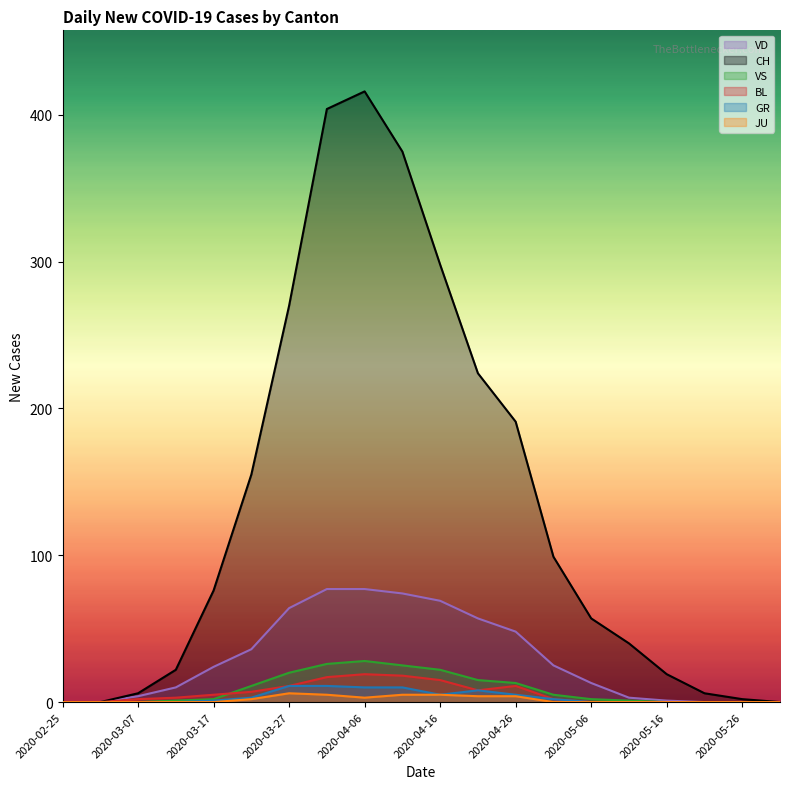

Reading right to left, what are all the values shown in this chart?

CH: 2020-05-31=0	2020-05-26=2	2020-05-21=6	2020-05-16=19	2020-05-11=40	2020-05-06=57	2020-05-01=99	2020-04-26=191	2020-04-21=224	2020-04-16=298	2020-04-11=375	2020-04-06=416	2020-04-01=404	2020-03-27=270	2020-03-22=155	2020-03-17=76	2020-03-12=22	2020-03-07=6	2020-03-02=0	2020-02-25=0
GR: 2020-05-31=0	2020-05-26=0	2020-05-21=0	2020-05-16=0	2020-05-11=0	2020-05-06=0	2020-05-01=2	2020-04-26=5	2020-04-21=8	2020-04-16=5	2020-04-11=10	2020-04-06=10	2020-04-01=11	2020-03-27=11	2020-03-22=3	2020-03-17=1	2020-03-12=0	2020-03-07=0	2020-03-02=0	2020-02-25=0
JU: 2020-05-31=0	2020-05-26=0	2020-05-21=0	2020-05-16=0	2020-05-11=0	2020-05-06=0	2020-05-01=0	2020-04-26=4	2020-04-21=4	2020-04-16=5	2020-04-11=5	2020-04-06=3	2020-04-01=5	2020-03-27=6	2020-03-22=2	2020-03-17=0	2020-03-12=0	2020-03-07=0	2020-03-02=0	2020-02-25=0
VS: 2020-05-31=0	2020-05-26=0	2020-05-21=0	2020-05-16=0	2020-05-11=1	2020-05-06=2	2020-05-01=5	2020-04-26=13	2020-04-21=15	2020-04-16=22	2020-04-11=25	2020-04-06=28	2020-04-01=26	2020-03-27=20	2020-03-22=11	2020-03-17=2	2020-03-12=1	2020-03-07=0	2020-03-02=0	2020-02-25=0
BL: 2020-05-31=0	2020-05-26=0	2020-05-21=0	2020-05-16=0	2020-05-11=0	2020-05-06=0	2020-05-01=2	2020-04-26=11	2020-04-21=8	2020-04-16=15	2020-04-11=18	2020-04-06=19	2020-04-01=17	2020-03-27=11	2020-03-22=7	2020-03-17=5	2020-03-12=3	2020-03-07=2	2020-03-02=0	2020-02-25=0
VD: 2020-05-31=0	2020-05-26=0	2020-05-21=0	2020-05-16=1	2020-05-11=3	2020-05-06=13	2020-05-01=25	2020-04-26=48	2020-04-21=57	2020-04-16=69	2020-04-11=74	2020-04-06=77	2020-04-01=77	2020-03-27=64	2020-03-22=36	2020-03-17=24	2020-03-12=10	2020-03-07=4	2020-03-02=0	2020-02-25=0